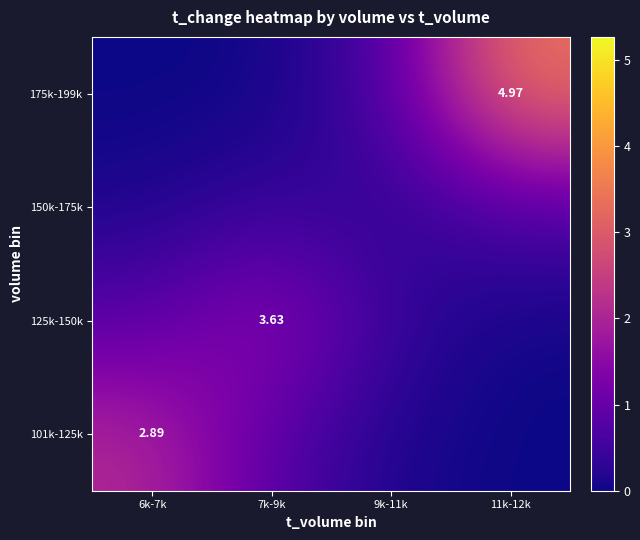

At which category is the sum across all series the highest?

11k-12k